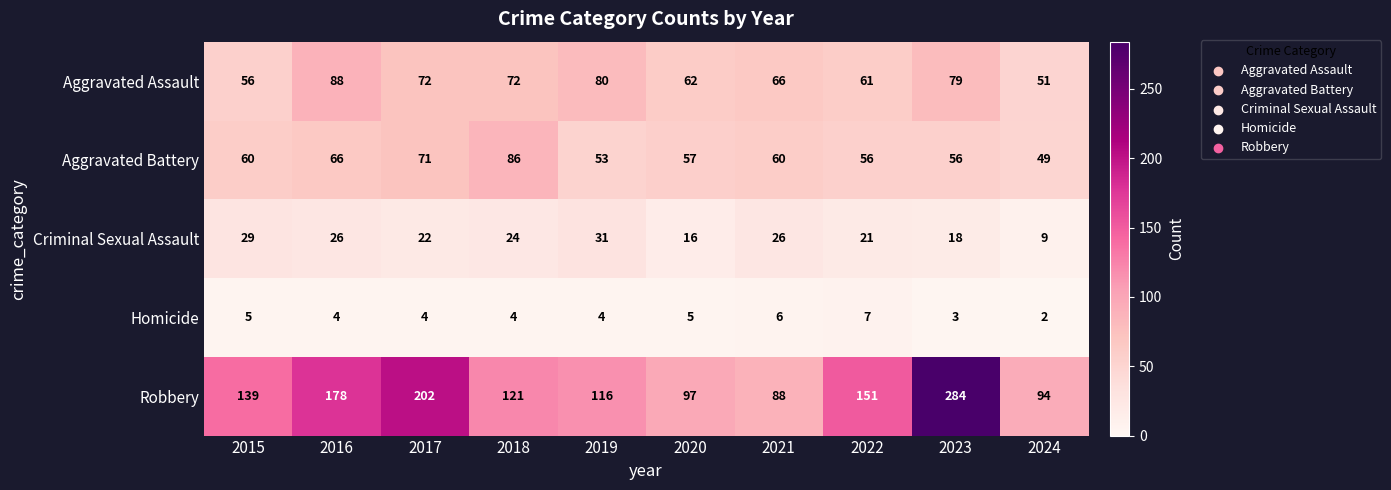

What value does the Aggravated Battery series have at 2021?

60